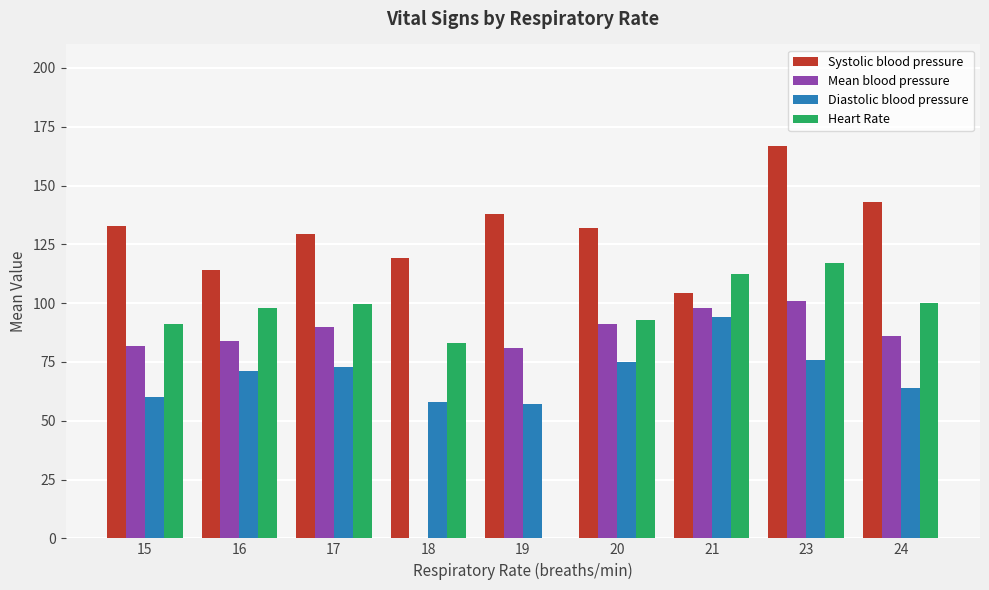

Which series has the largest total across all categories?

Systolic blood pressure